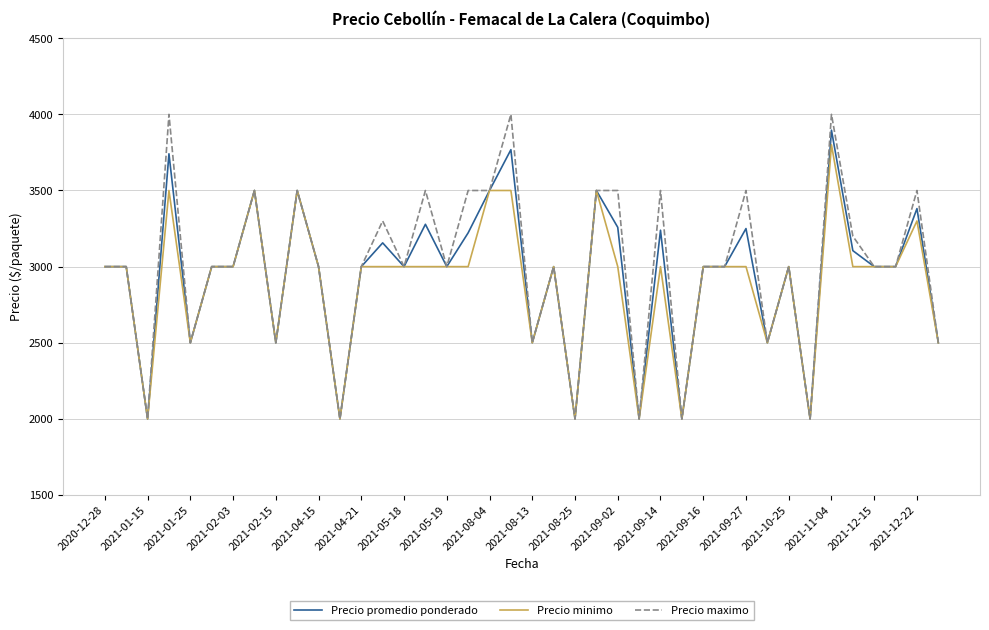

Which series has the widest spread of values?

Precio maximo